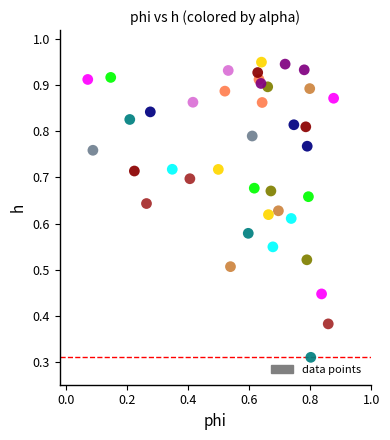

How many points are shown in the scatter plot?

40